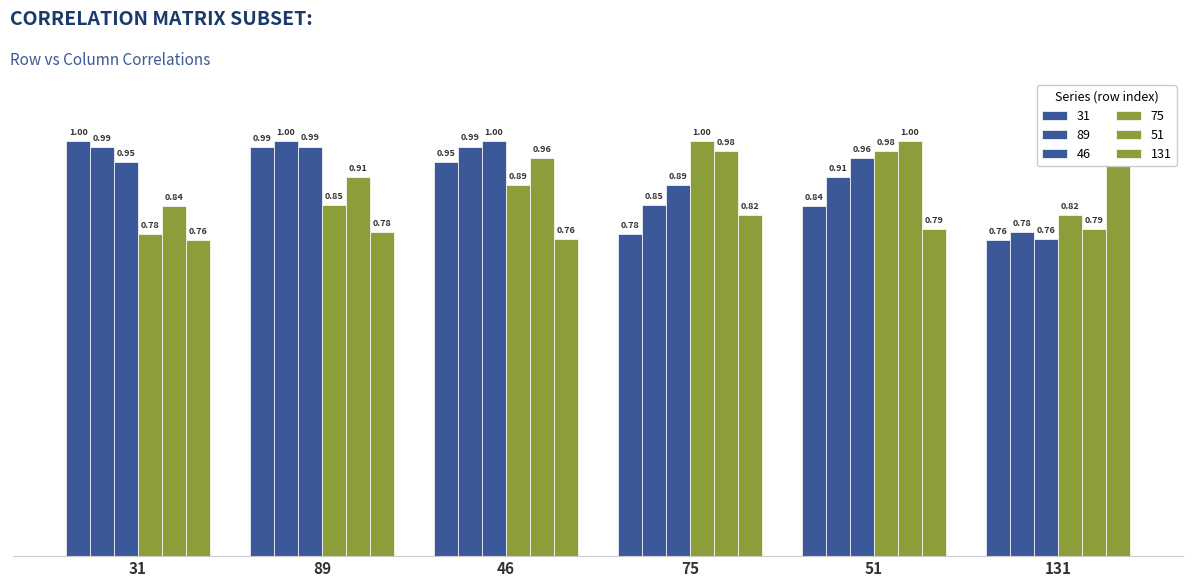

Reading left to right, what are all the values shown in this chart?

31: 1.0	1.0	0.9	0.8	0.8	0.8
89: 1.0	1.0	1.0	0.8	0.9	0.8
46: 0.9	1.0	1.0	0.9	1.0	0.8
75: 0.8	0.8	0.9	1.0	1.0	0.8
51: 0.8	0.9	1.0	1.0	1.0	0.8
131: 0.8	0.8	0.8	0.8	0.8	1.0